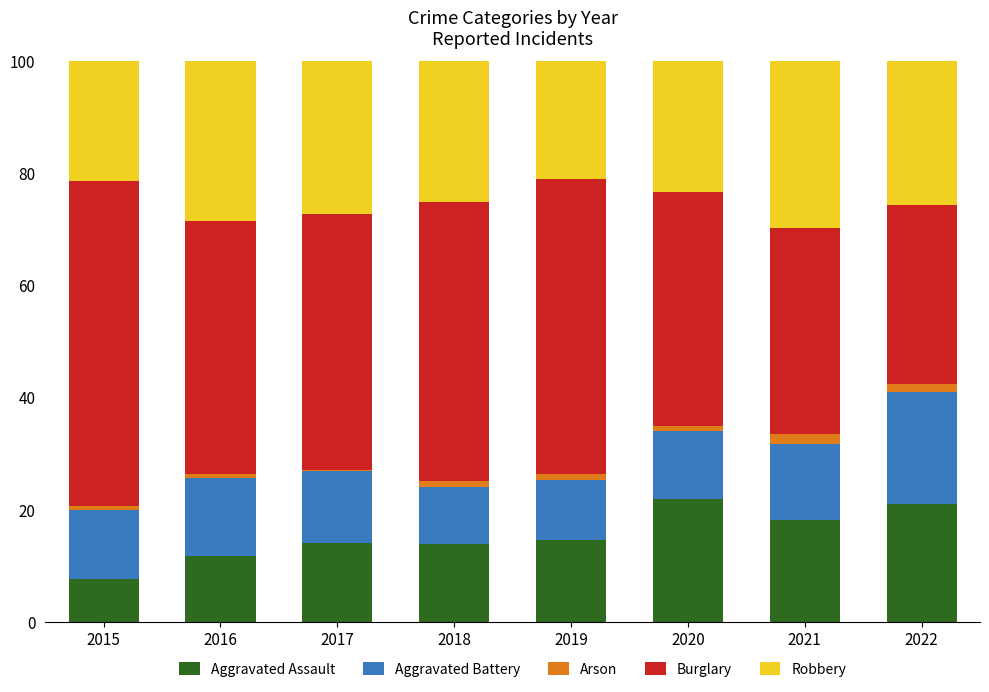

What is the maximum value for Aggravated Assault?

21.9